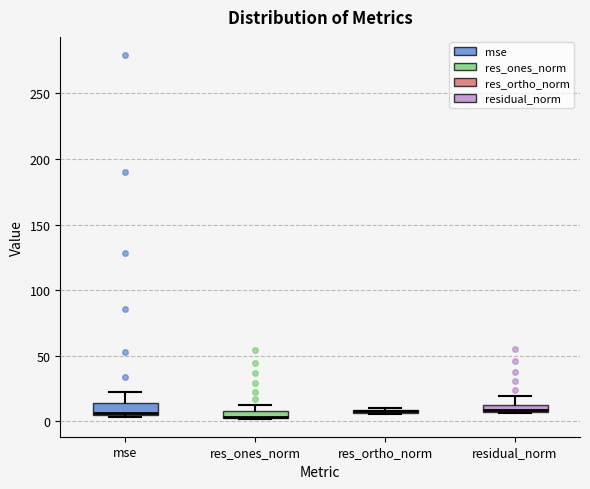

Where is the upper edge of the box for res_ortho_norm on the y-axis? The values are not printed on the chart, so give them approximately, as read against the axis.

10